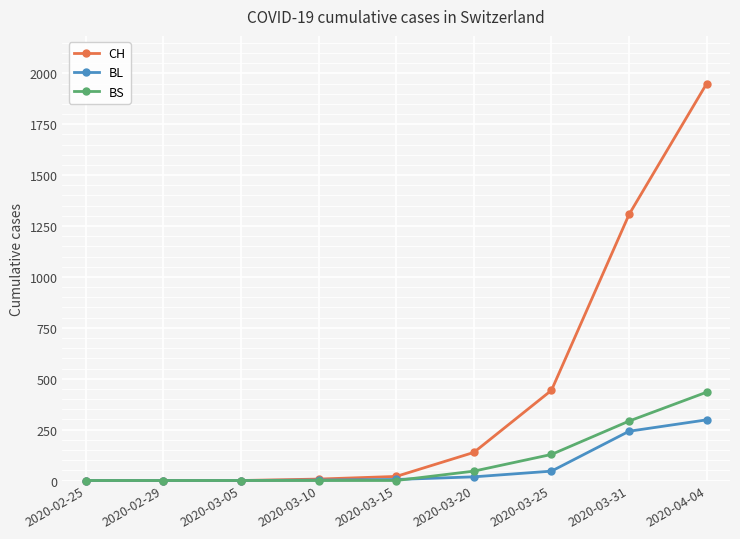

The value of BS at 2020-03-25 is 128. True or false?

True